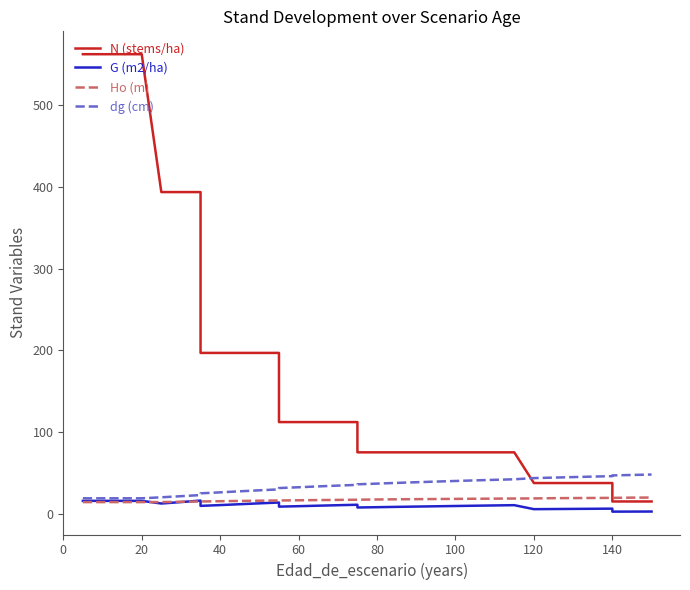

True or false: N (stems/ha) has more than 0 points higher than both neighbors.

False